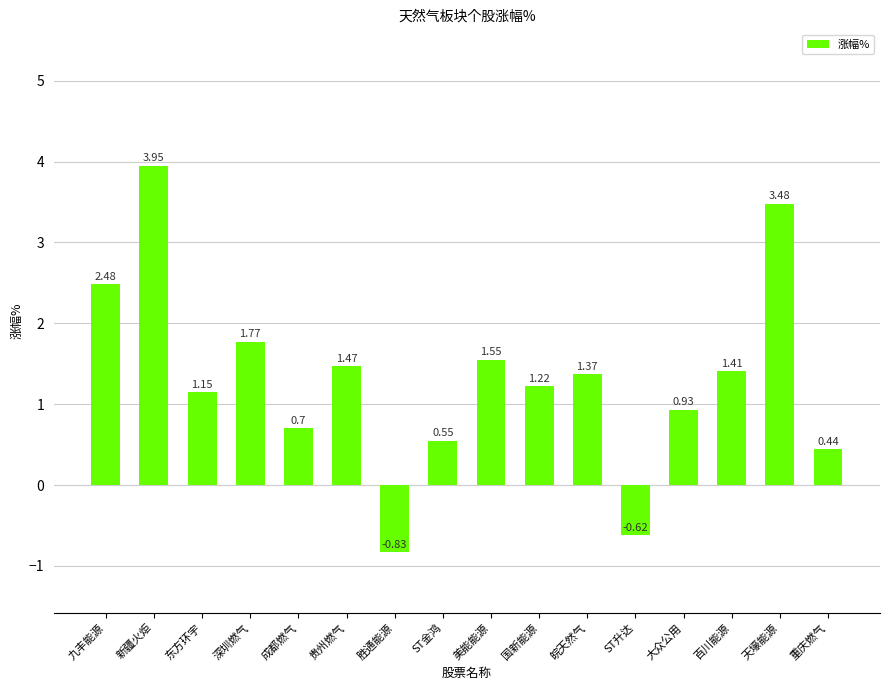

What is the ratio of the value at 皖天然气 to the value at 新疆火炬?

0.3